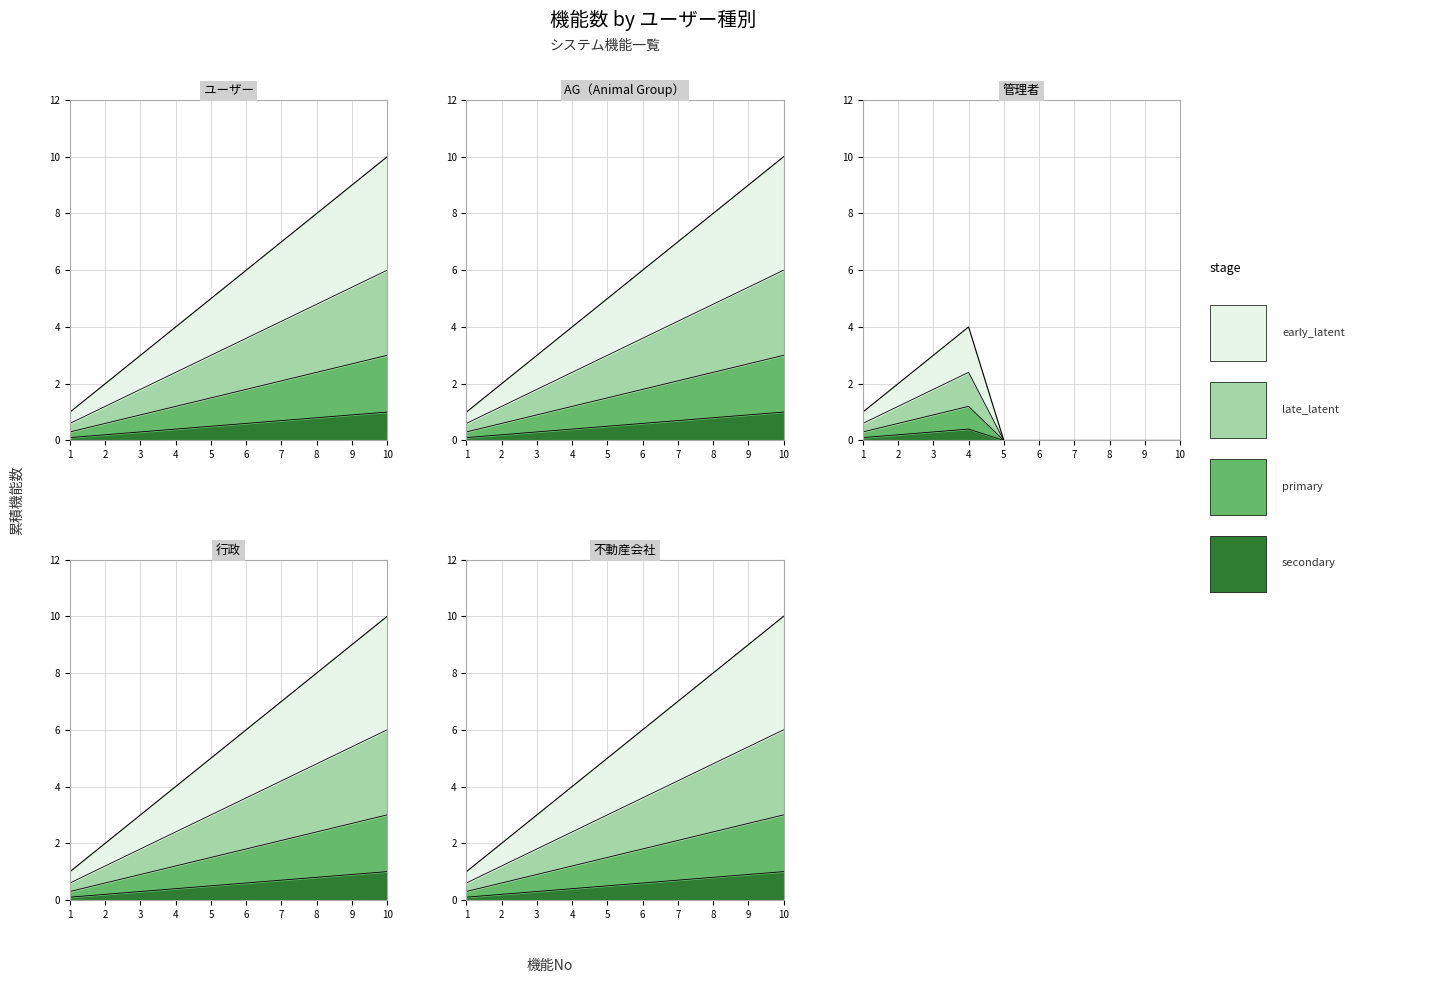

What is the total value across all series at 4?

13.6